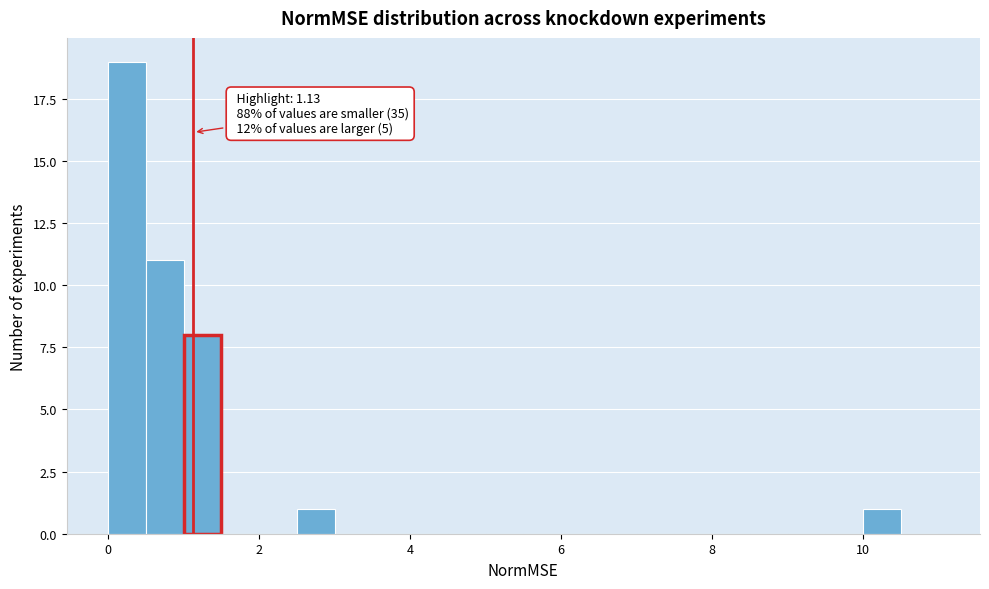

Around what value on the x-axis is the tallest bar? Give the approximate position of its centre, as read against the axis.

0.2